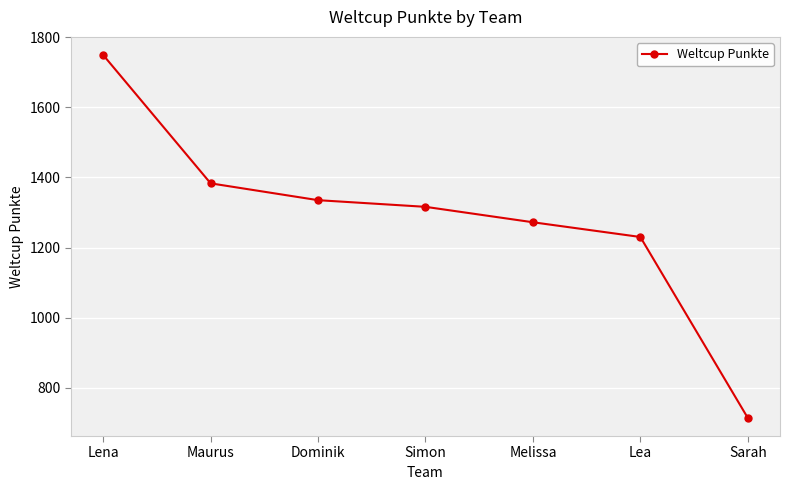

Does the chart display data point markers on the line(s)?

Yes